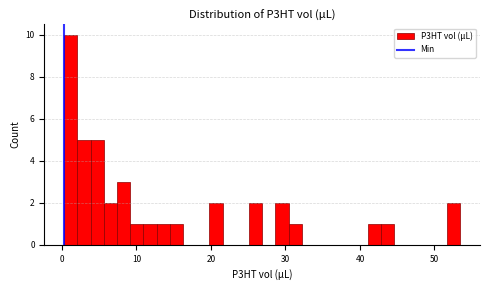

Around what value on the x-axis is the tallest bar? Give the approximate position of its centre, as read against the axis.

1